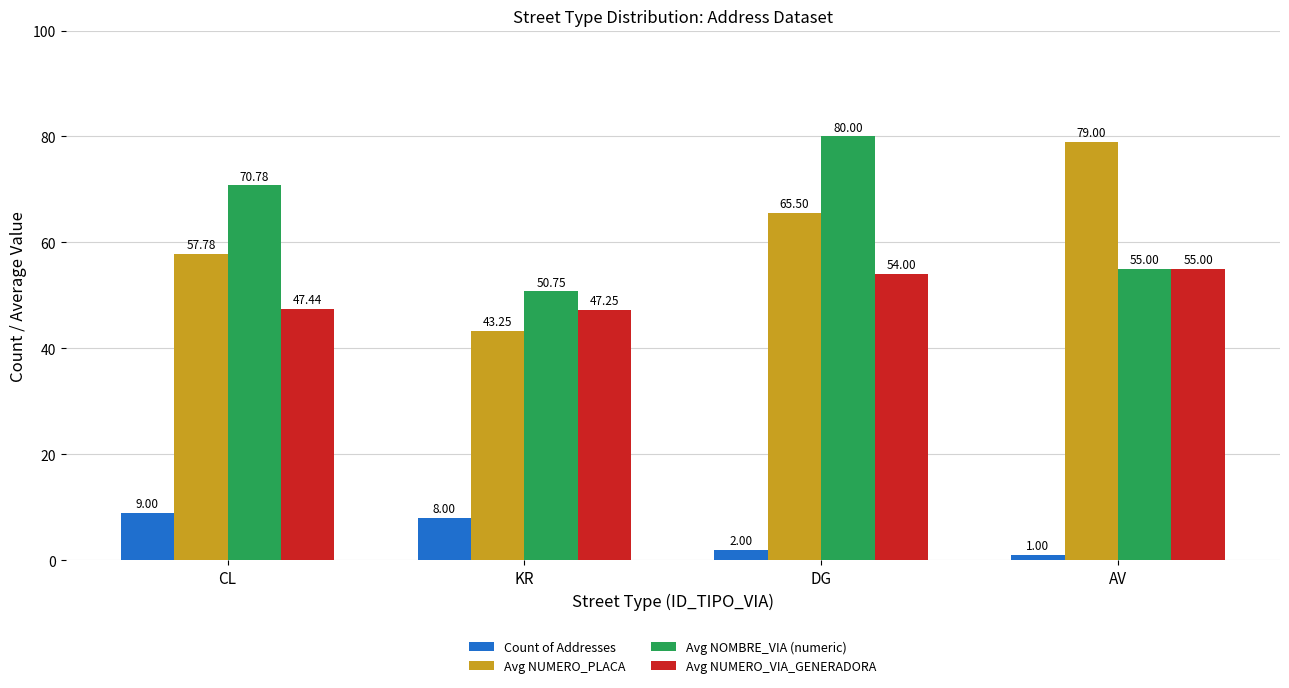

At which label does Avg NOMBRE_VIA (numeric) first exceed 70?

CL